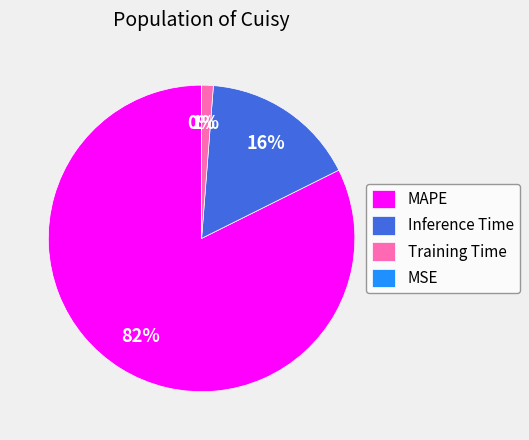

Is there any slice that represents more than half of the pie?

Yes